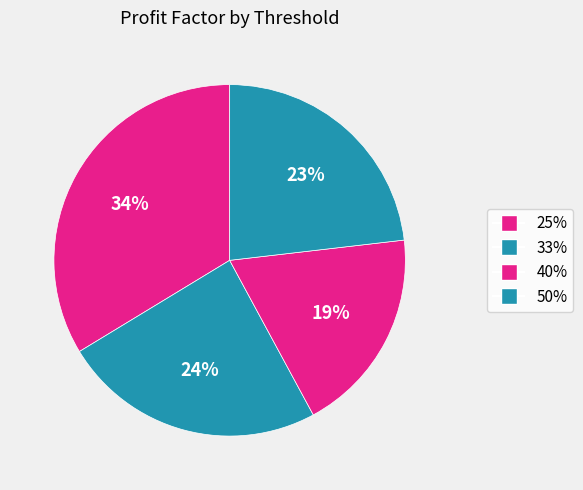

Which category has the smallest portion of the pie?

40%